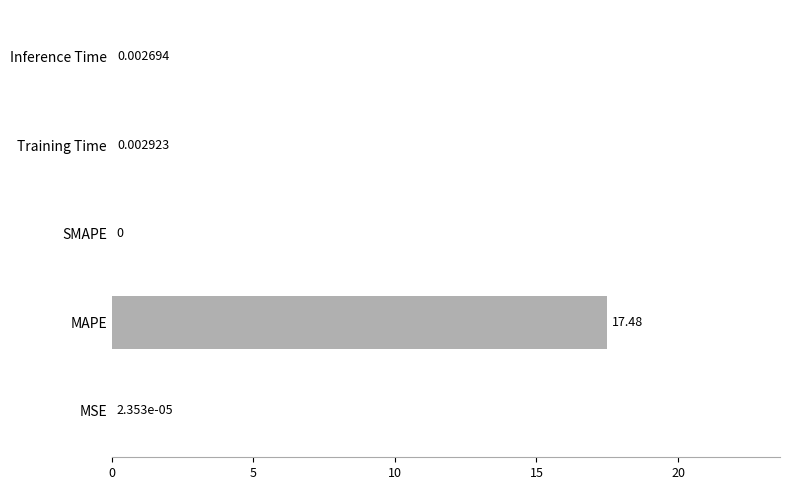

How many distinct data groups are displayed?

1